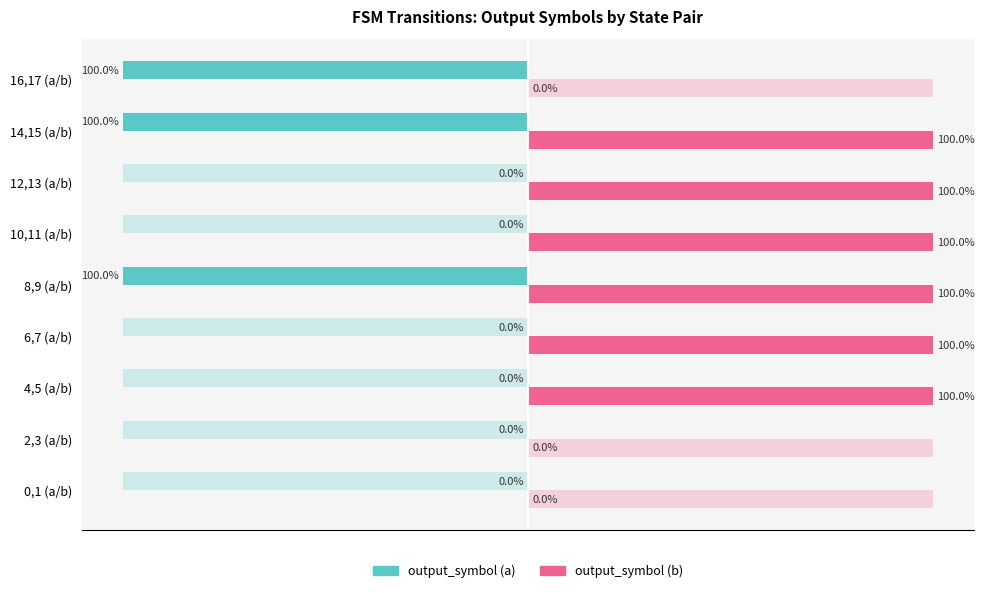

List the series in order of their peak value, lowest first.

output_symbol (a), output_symbol (b)